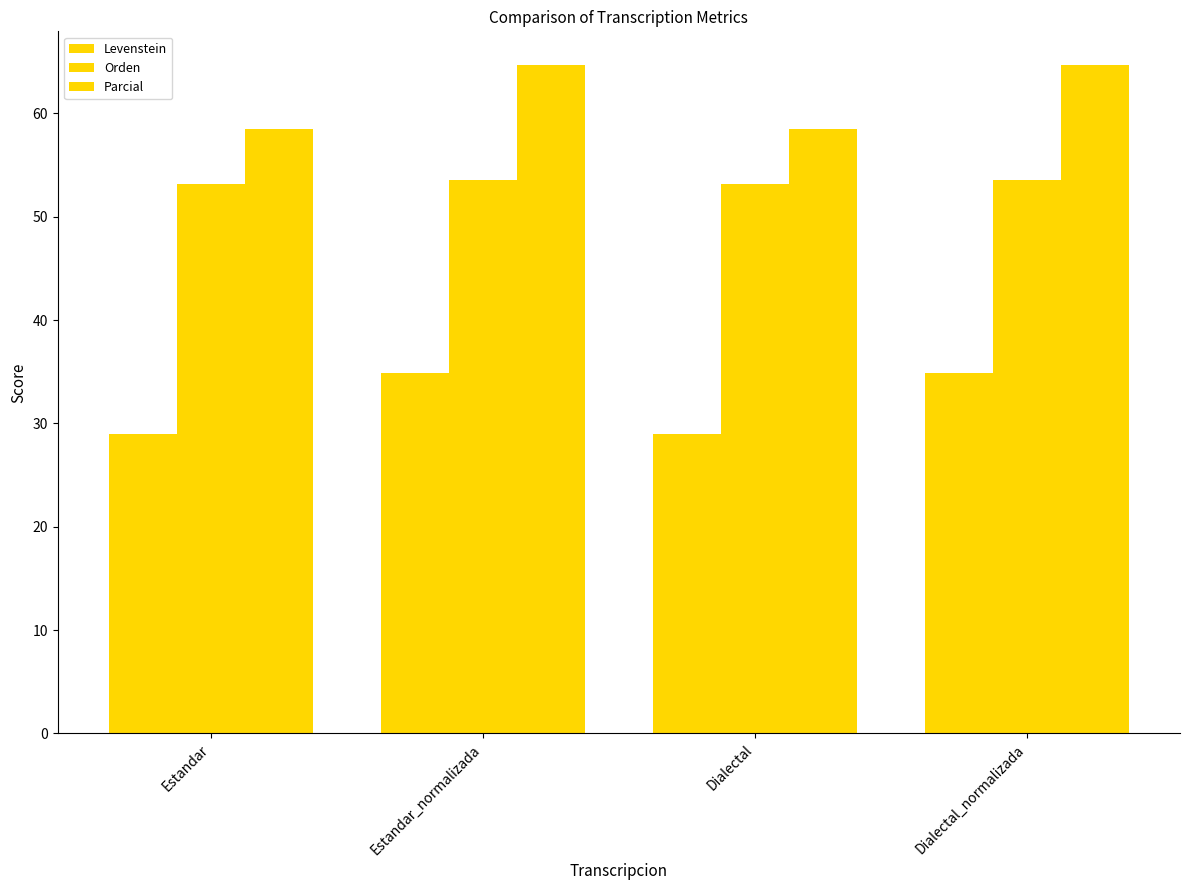

At which label is Levenstein closest to 31?

Estandar